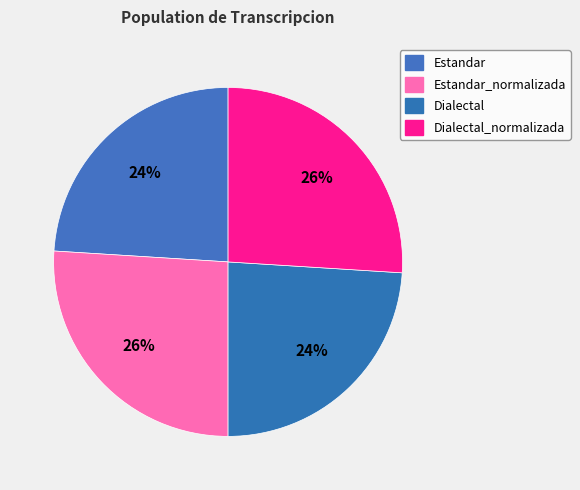

Which category has the biggest portion of the pie?

Estandar_normalizada